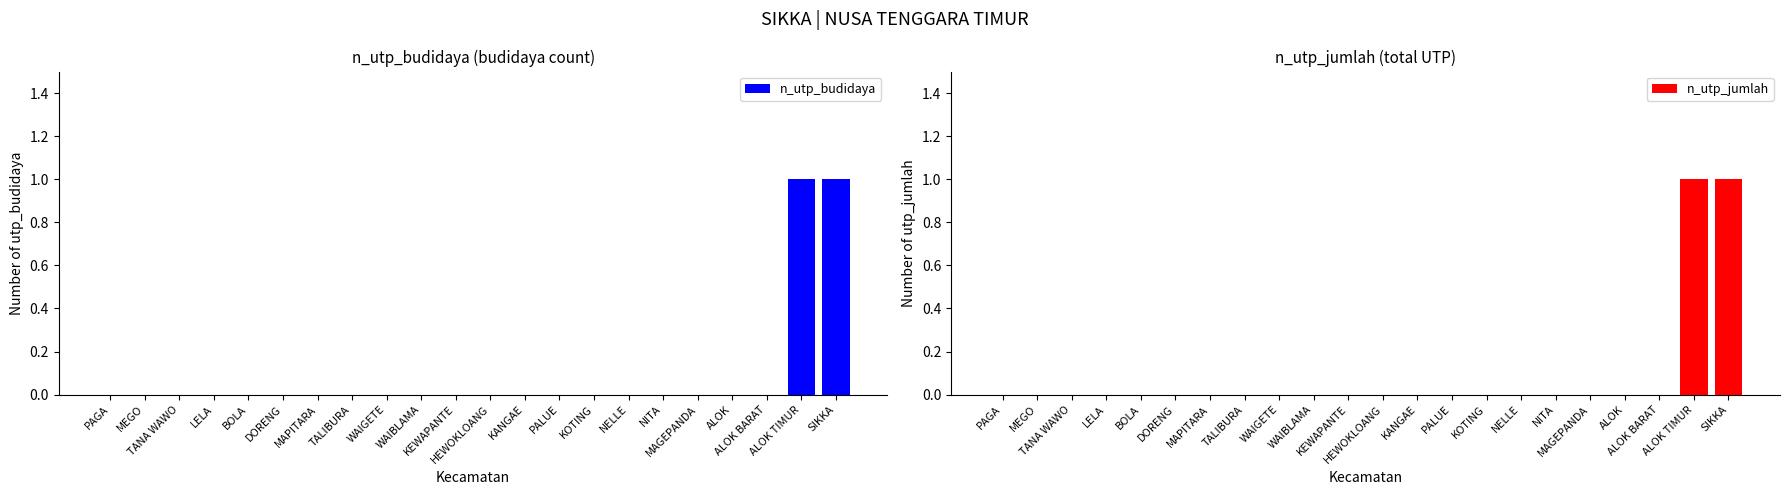

Reading right to left, transcribe all the data shown in this chart.

n_utp_budidaya: 1	1	0	0	0	0	0	0	0	0	0	0	0	0	0	0	0	0	0	0	0	0
n_utp_jumlah: 1	1	0	0	0	0	0	0	0	0	0	0	0	0	0	0	0	0	0	0	0	0